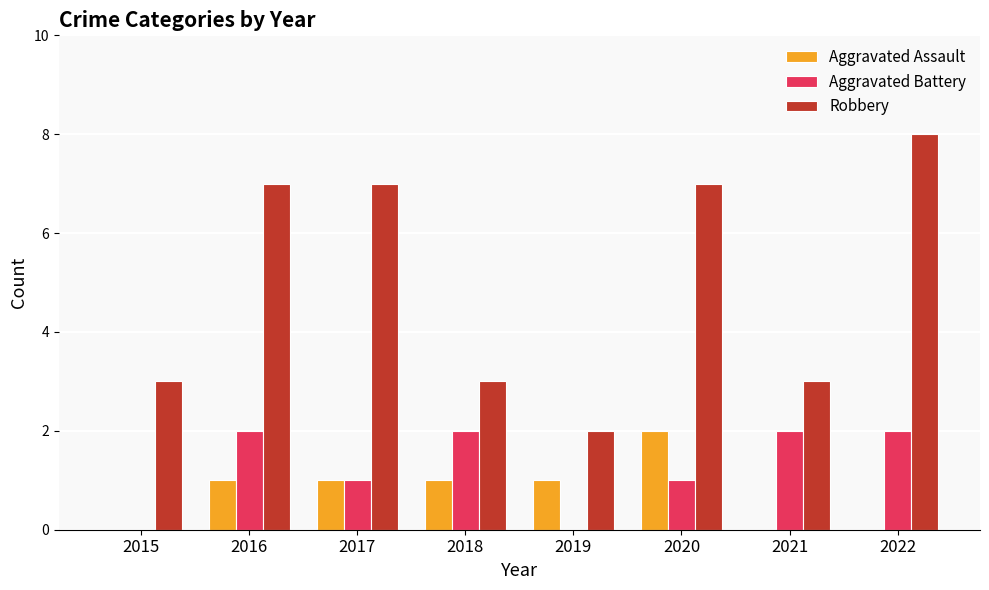

The value of Aggravated Battery at 2015 is -1. True or false?

False